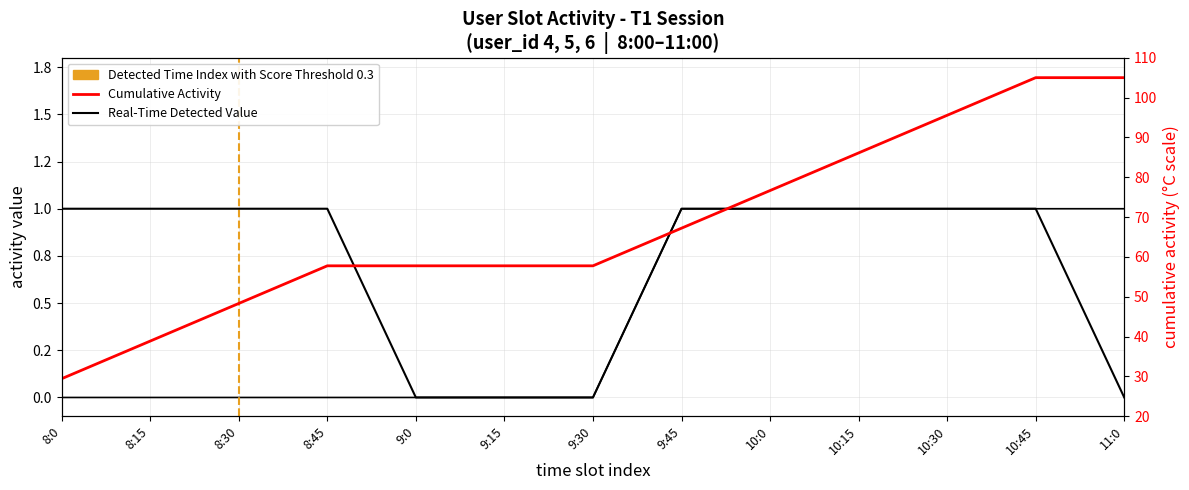

What is the total value across all series at 8:45?

1